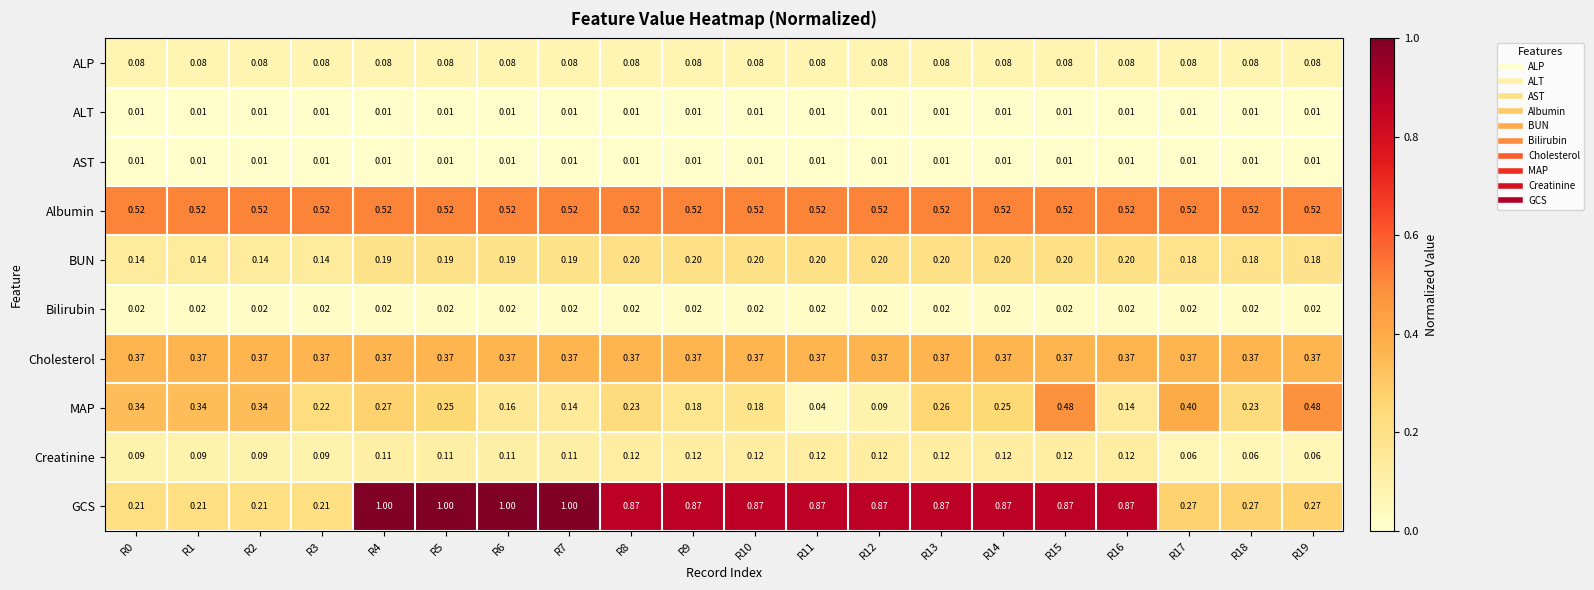

Which series has the largest total across all categories?

GCS